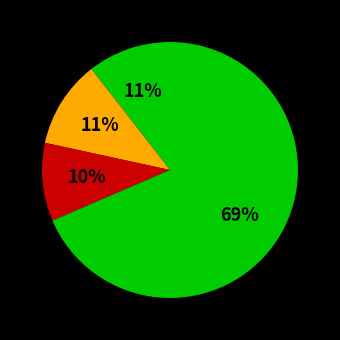

Count the number of slices in the pie.

4